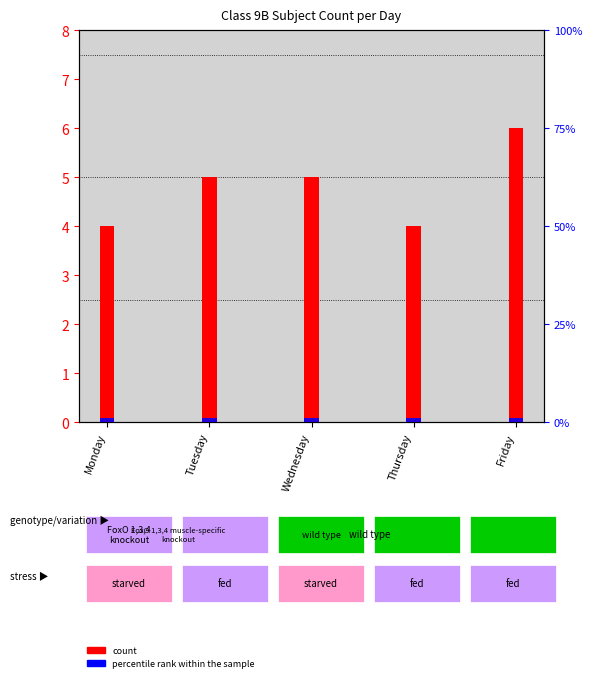

True or false: percentile rank within the sample has a value of 0 at Wednesday.

False